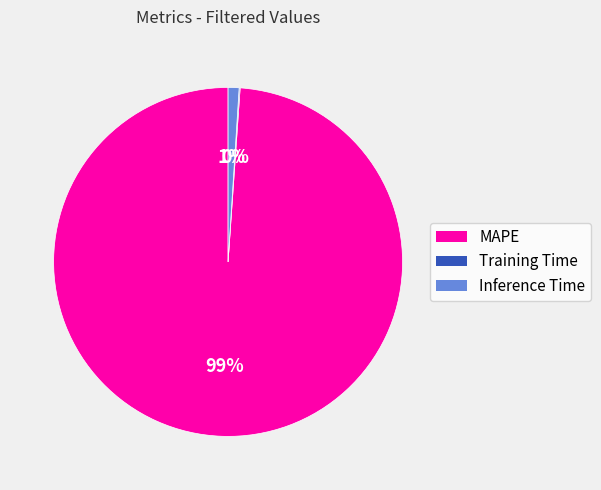

Does MAPE account for over 50% of the chart?

Yes